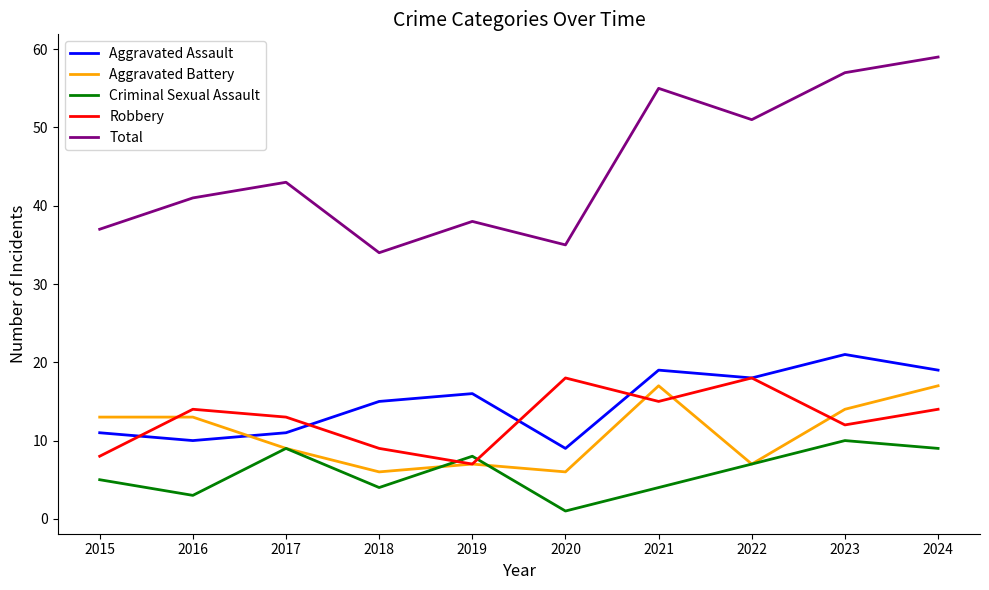

What are all the series names shown in the legend?

Aggravated Assault, Aggravated Battery, Criminal Sexual Assault, Robbery, Total